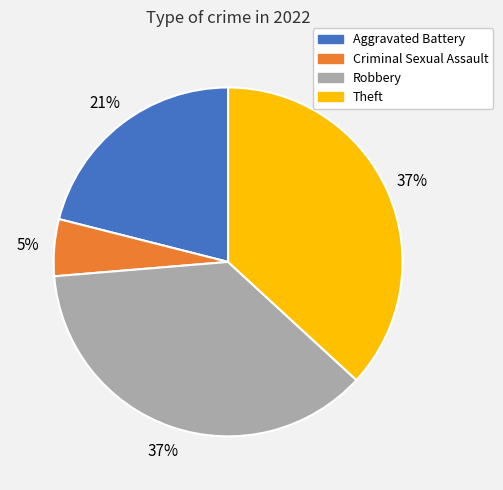

Does Aggravated Battery represent more than half of the total?

No